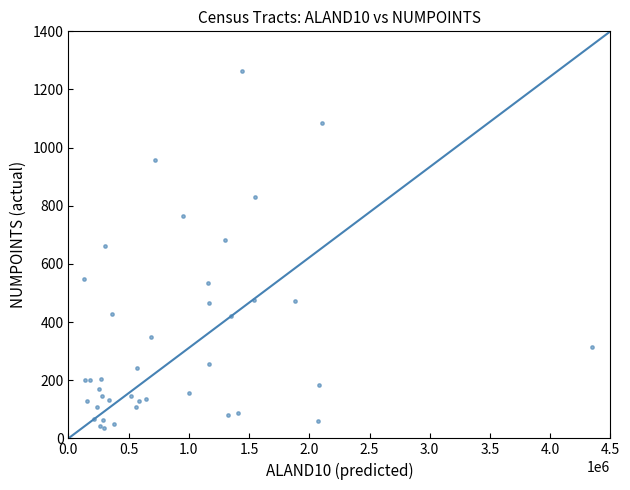

What Y value in the scatter plot is closest to 649?

663